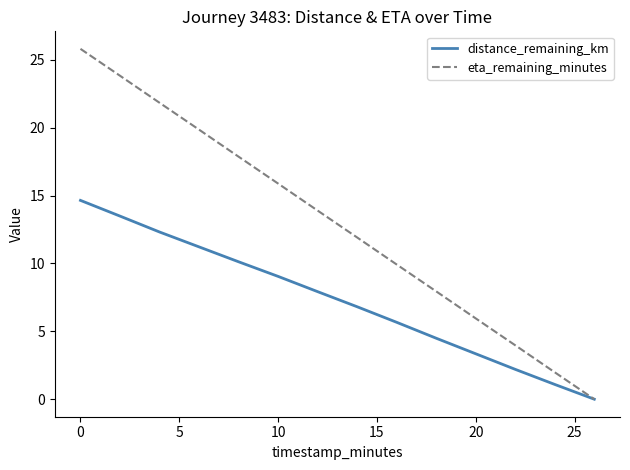

What is the highest value of the distance_remaining_km series?

14.6